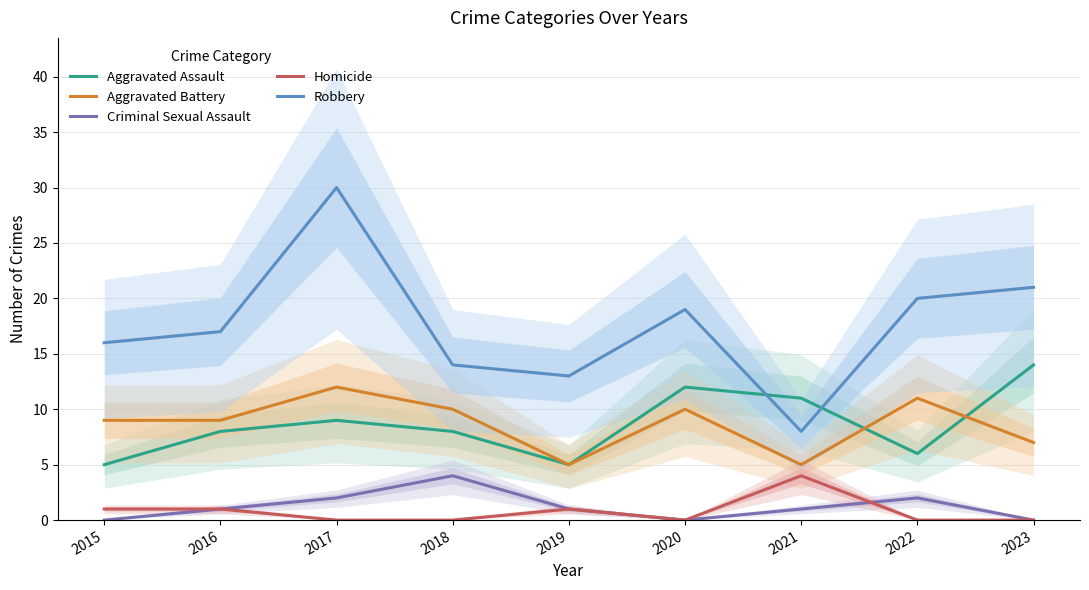

At 2020, list the series in order from largest to smallest.

Robbery, Aggravated Assault, Aggravated Battery, Criminal Sexual Assault, Homicide